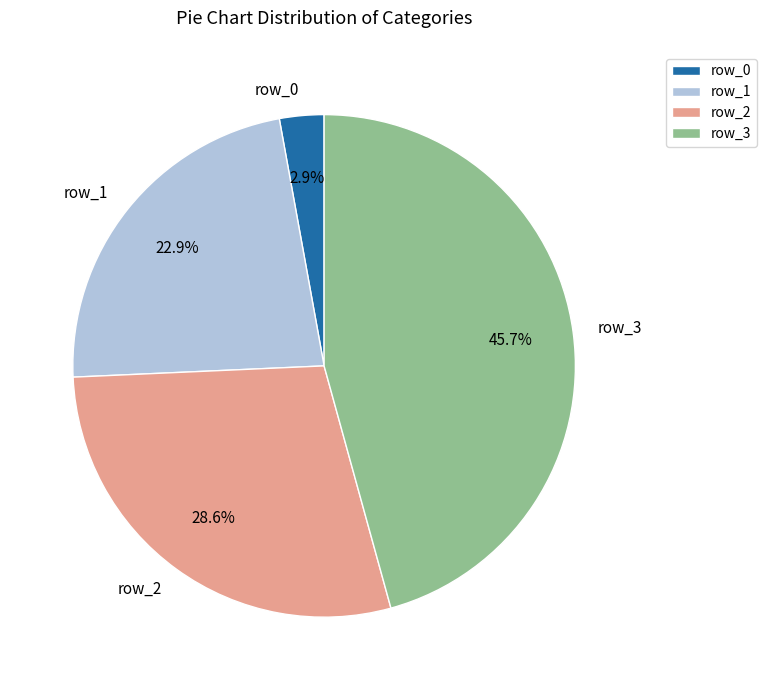

Is the sum of row_2 and row_1 greater than half?

Yes